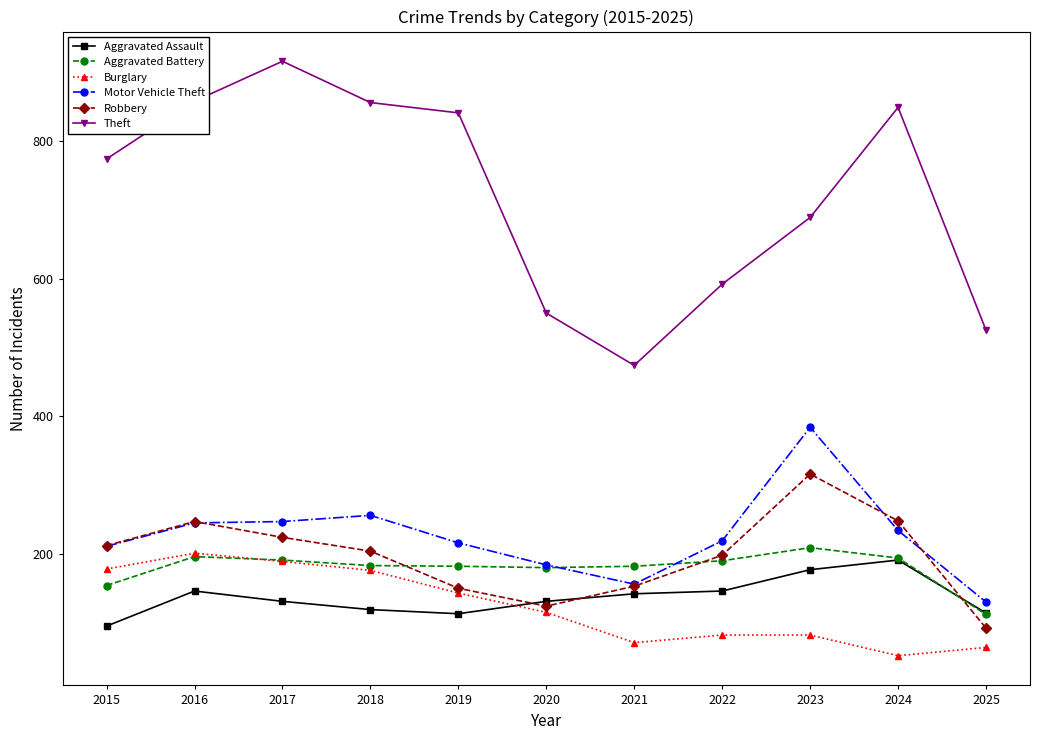

At how many categories does at least one series exceed 353?

11